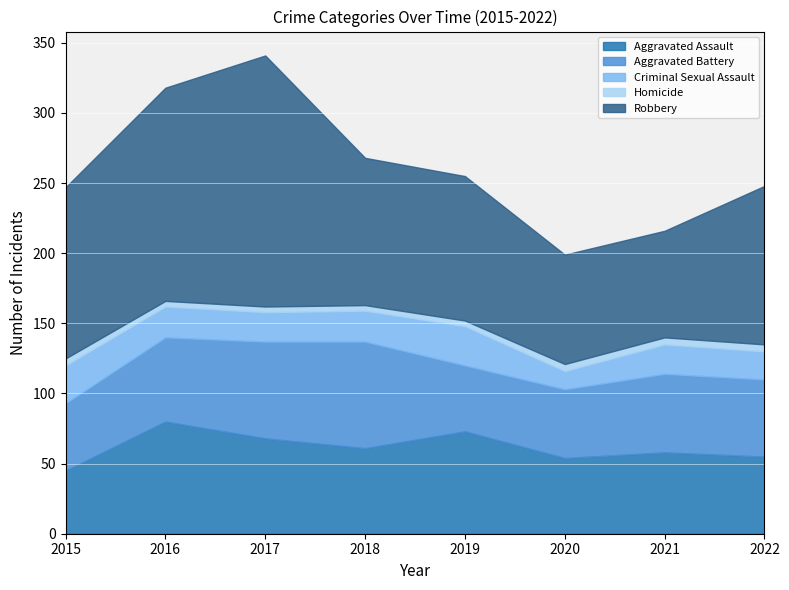

Is the value of Robbery at 2021 greater than the value of Criminal Sexual Assault at 2020?

Yes